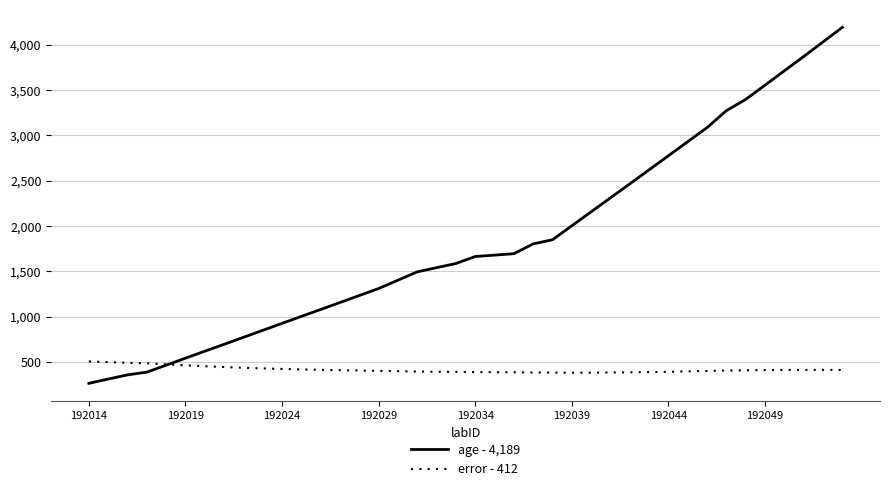

Rank the series by their average value, from highest to lowest.

age - 4,189, error - 412